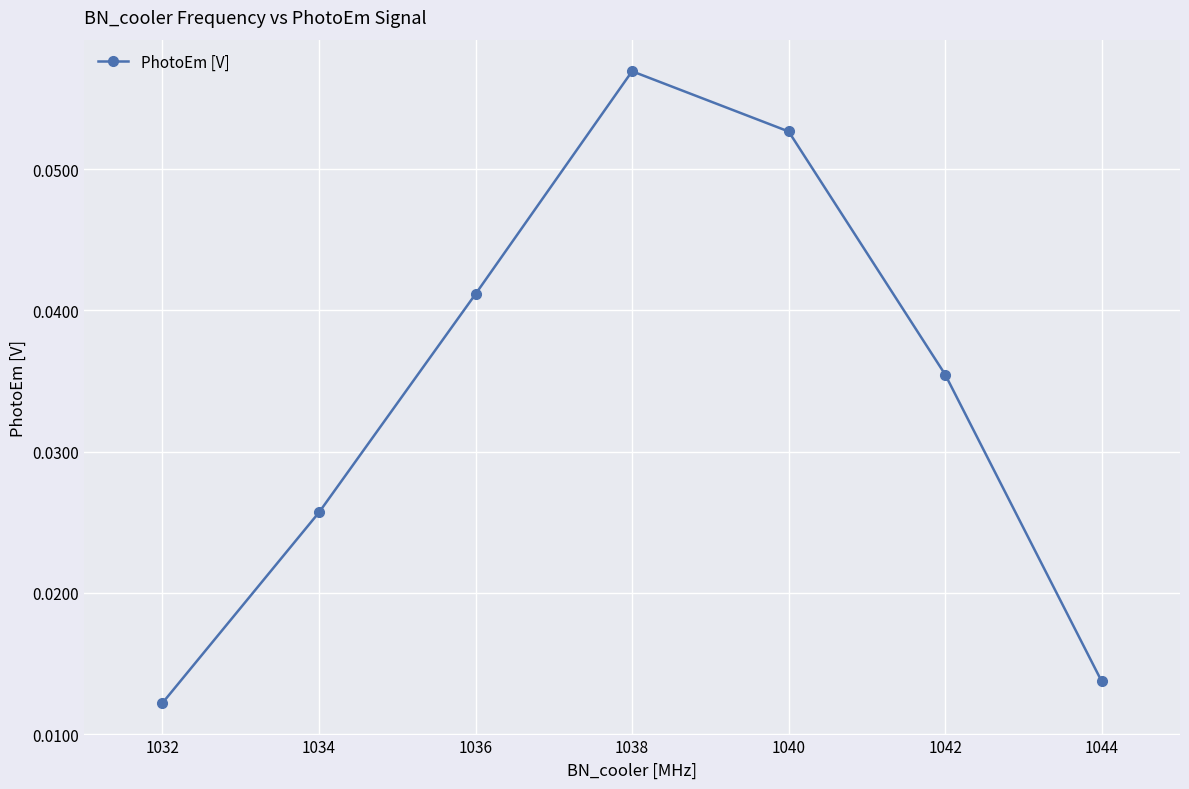

Where is the data nearest to the value 0?

1032